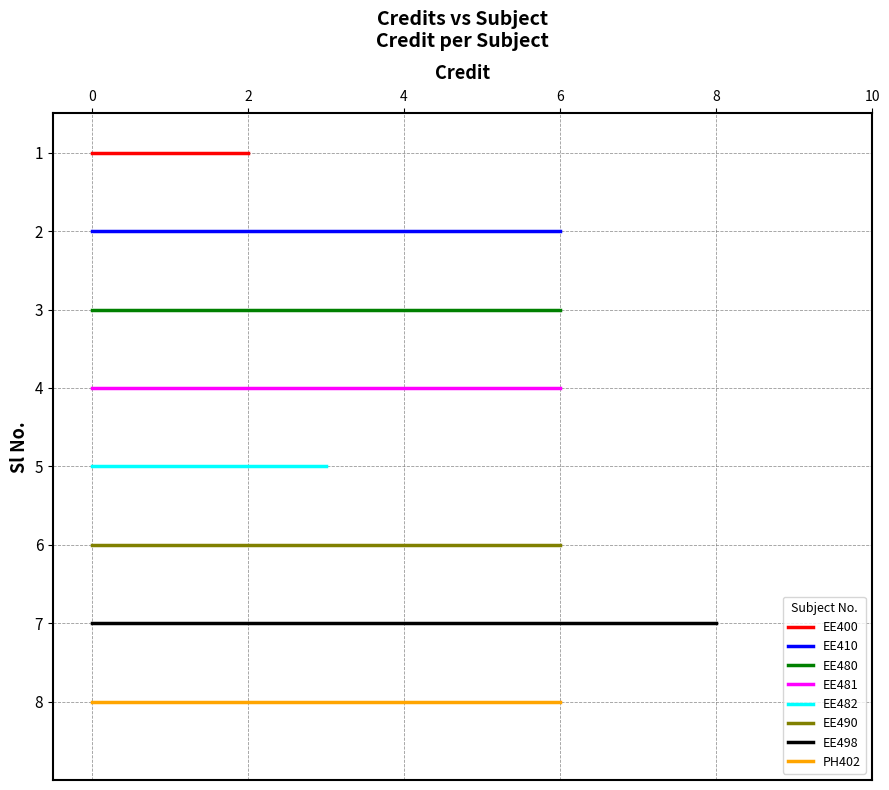

What is the change in value from 5 to 6?

+3